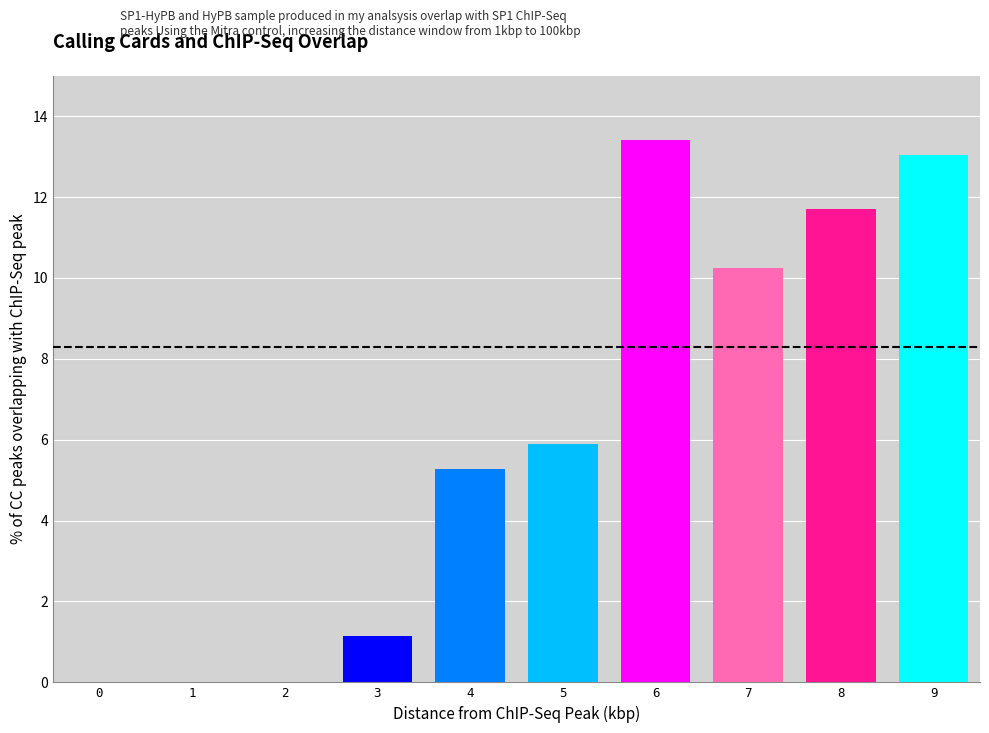

What is the maximum value shown in the chart?

13.4